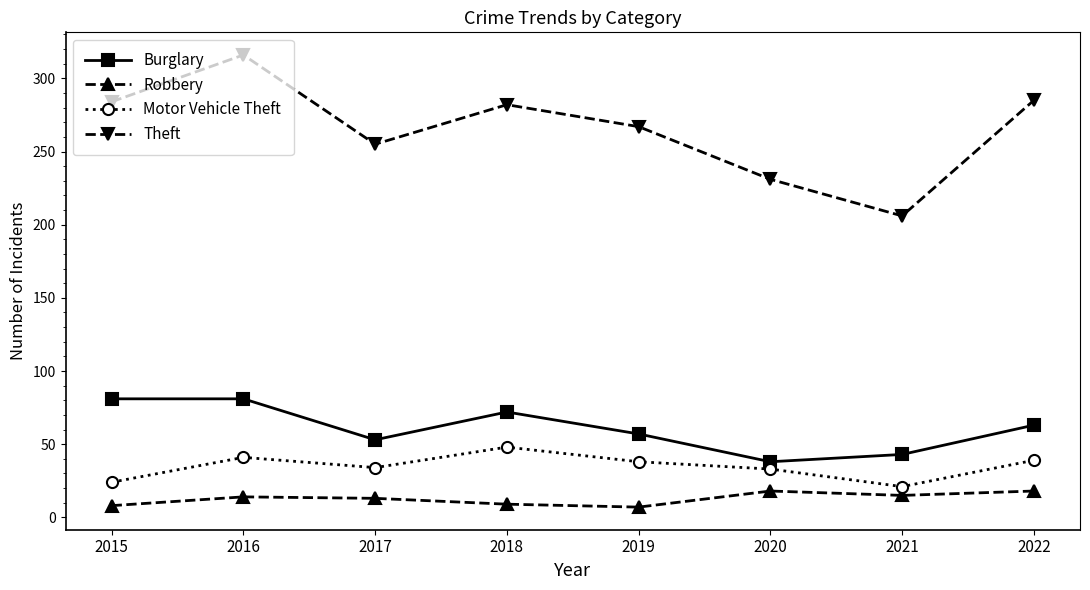

At how many categories does at least one series exceed 299?

1